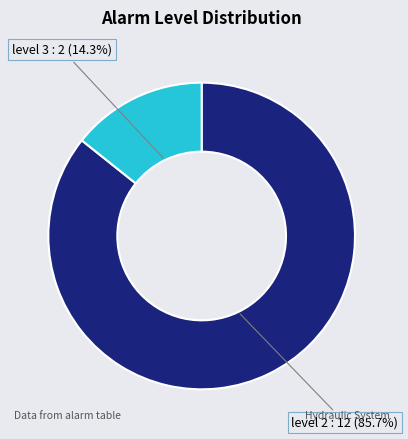

Which slice is the largest?

level 2